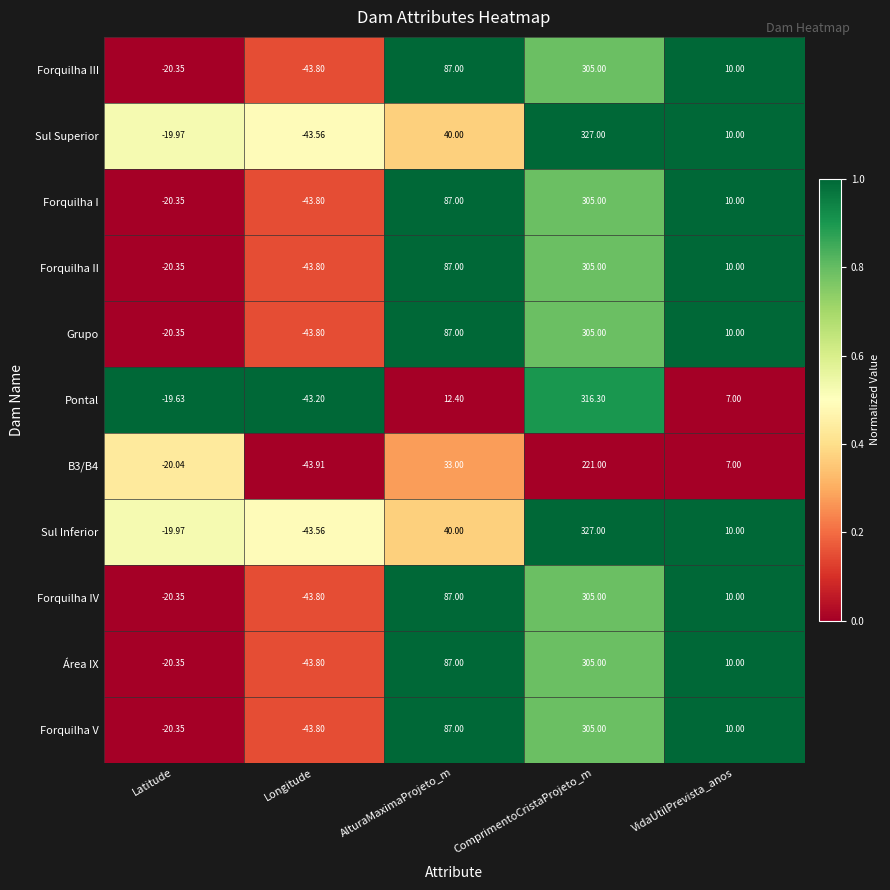

List the labels in order of B3/B4 value, smallest first.

Longitude, Latitude, VidaUtilPrevista_anos, AlturaMaximaProjeto_m, ComprimentoCristaProjeto_m